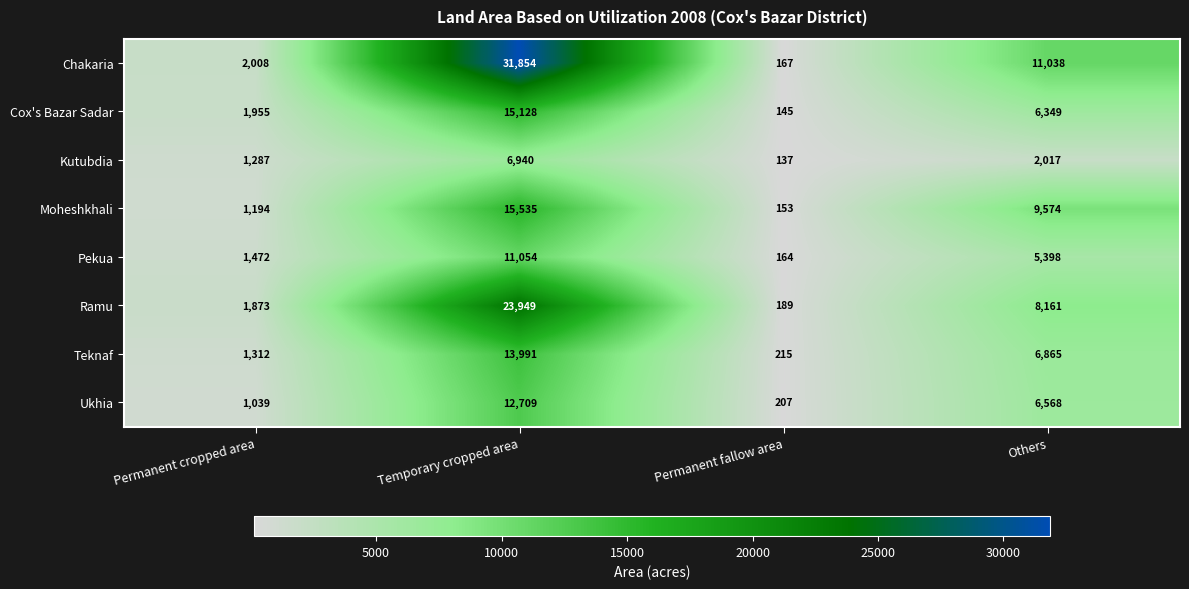

Read the Teknaf value at Temporary cropped area, to the nearest 50.

14000